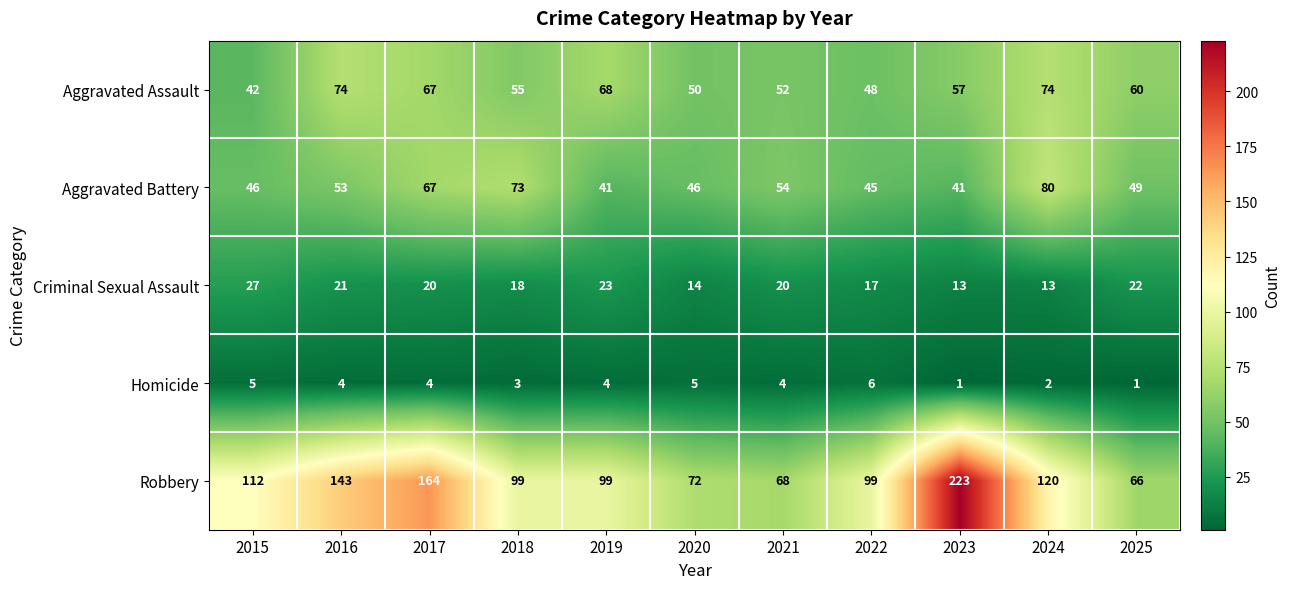

The value of Criminal Sexual Assault at 2022 is 17. True or false?

True